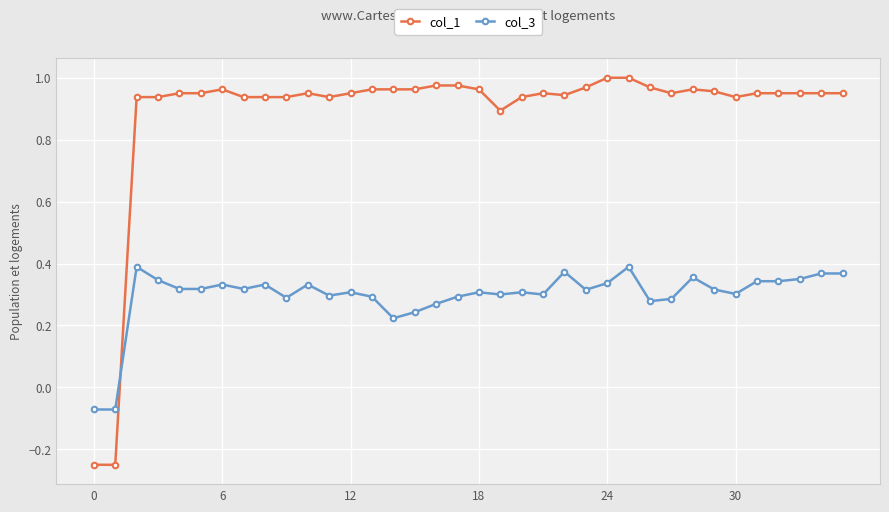

How many lines are shown in the chart?

2